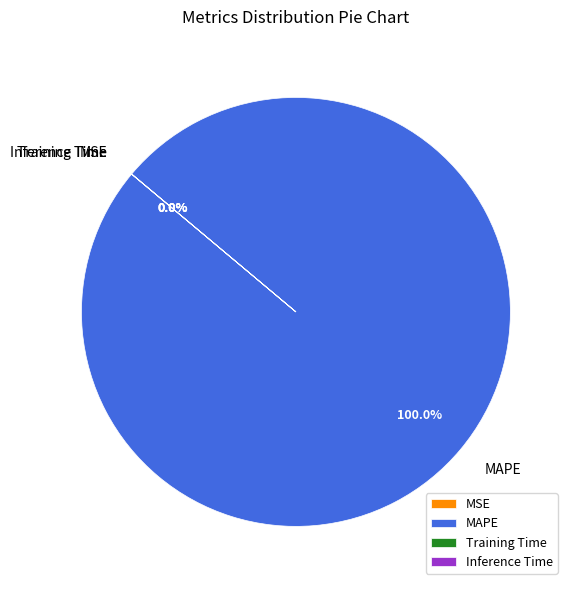

To the nearest percent, what is the difference between the largest and smallest slice percentages?

100%